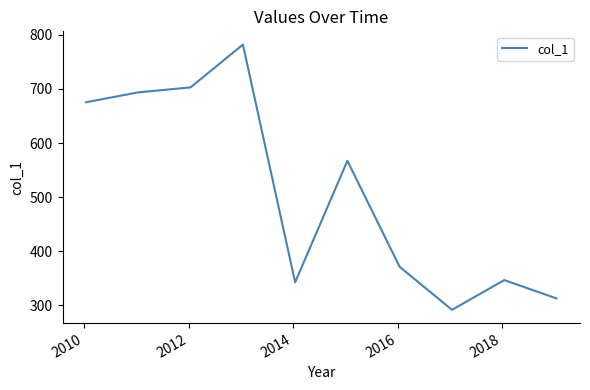

How many lines are shown in the chart?

1